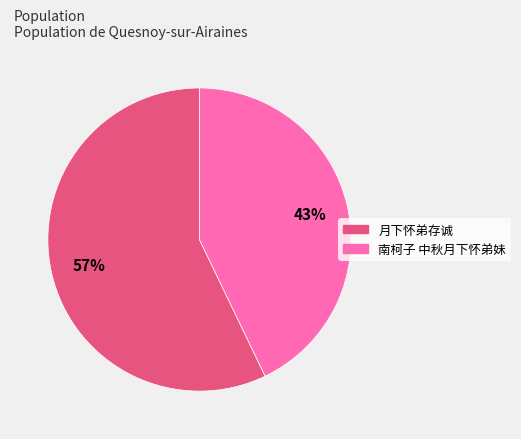

The 月下怀弟存诚 slice represents 57% of the pie. True or false?

True